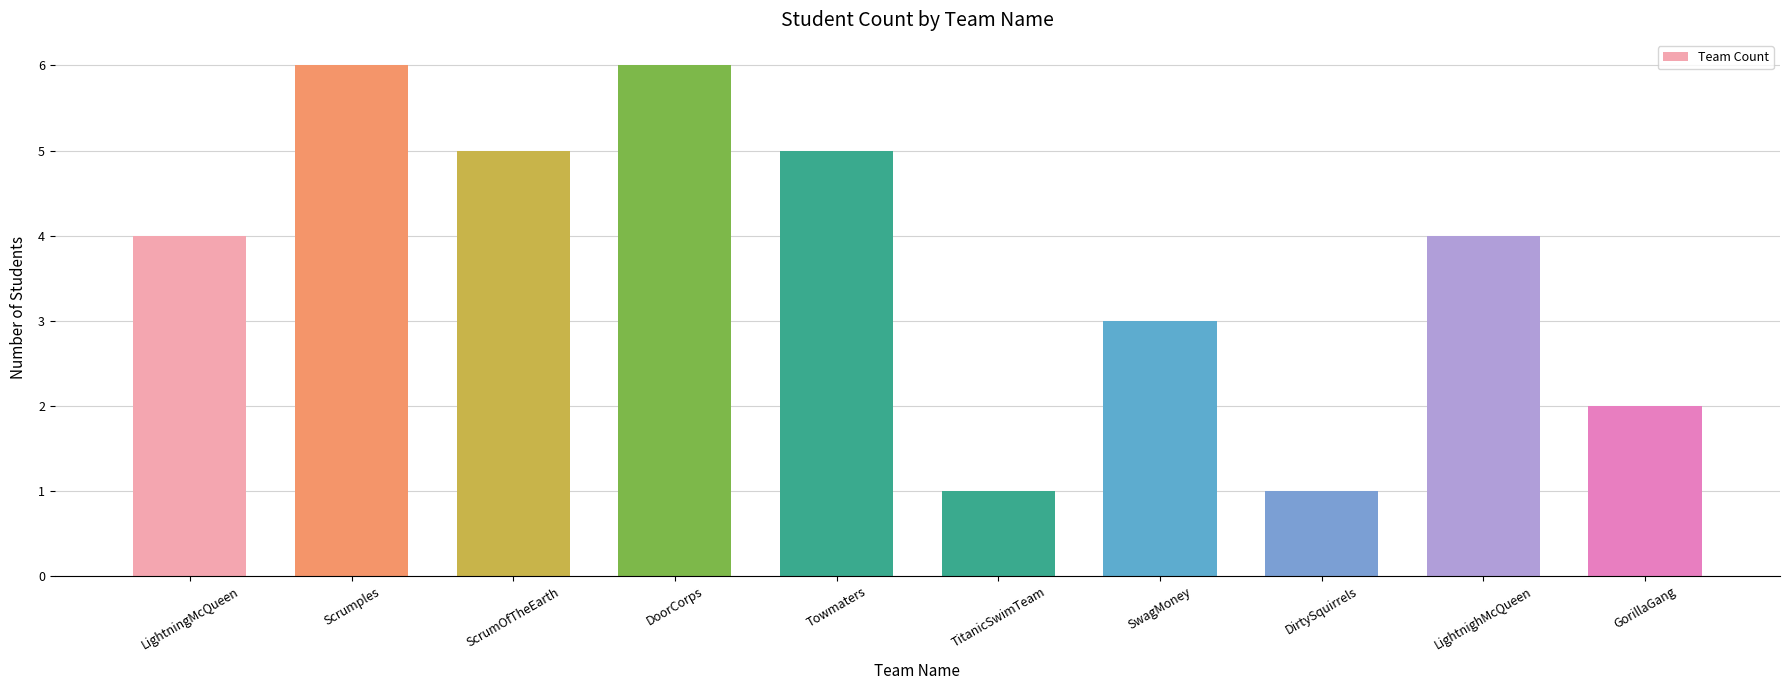

What is the greatest value displayed?

6